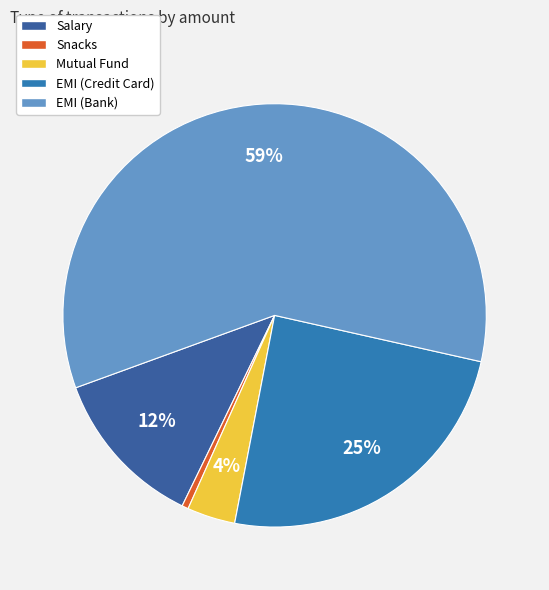

Is it true that Mutual Fund is 1% of the pie?

False